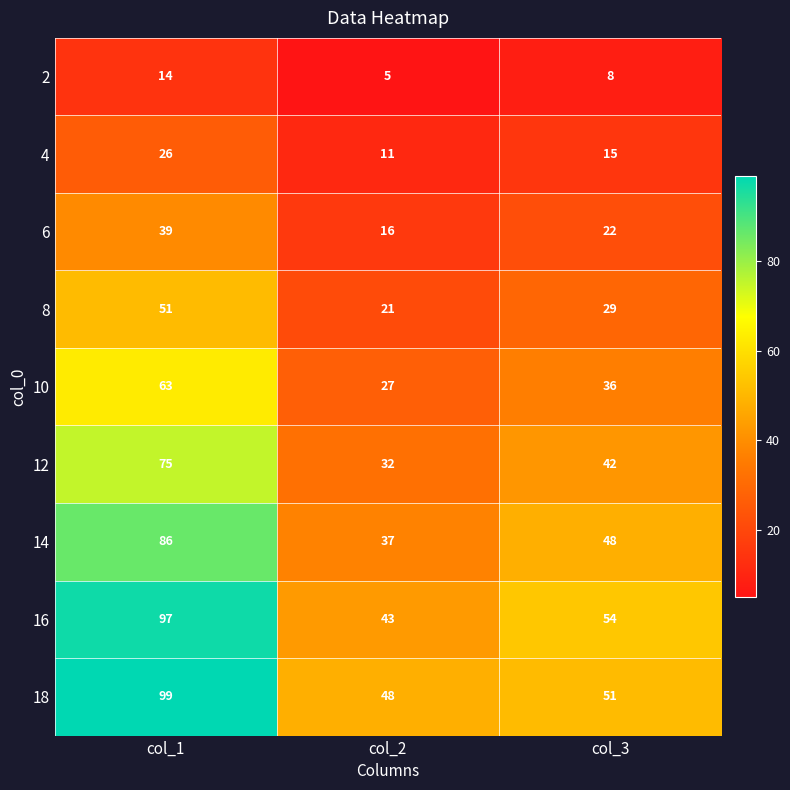

The value of 4 at col_1 is 26. True or false?

True